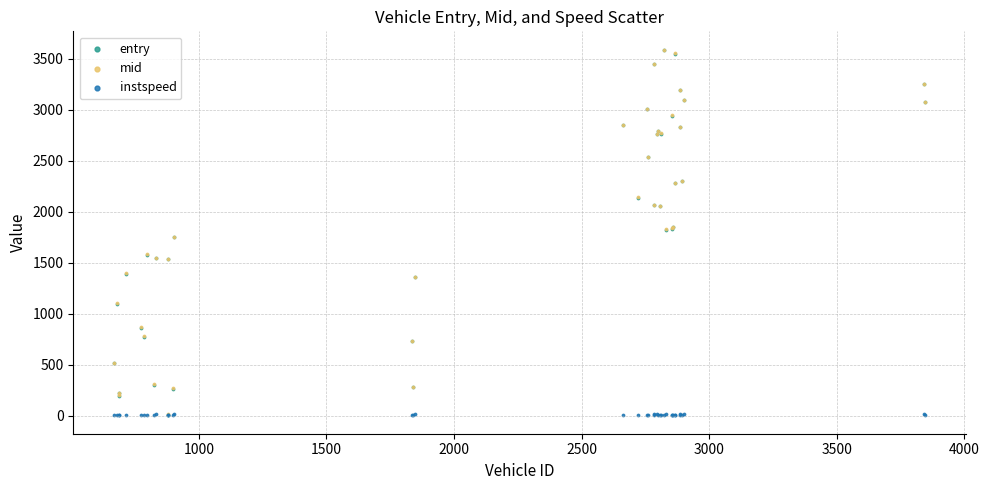

What are all the series names shown in the legend?

entry, mid, instspeed